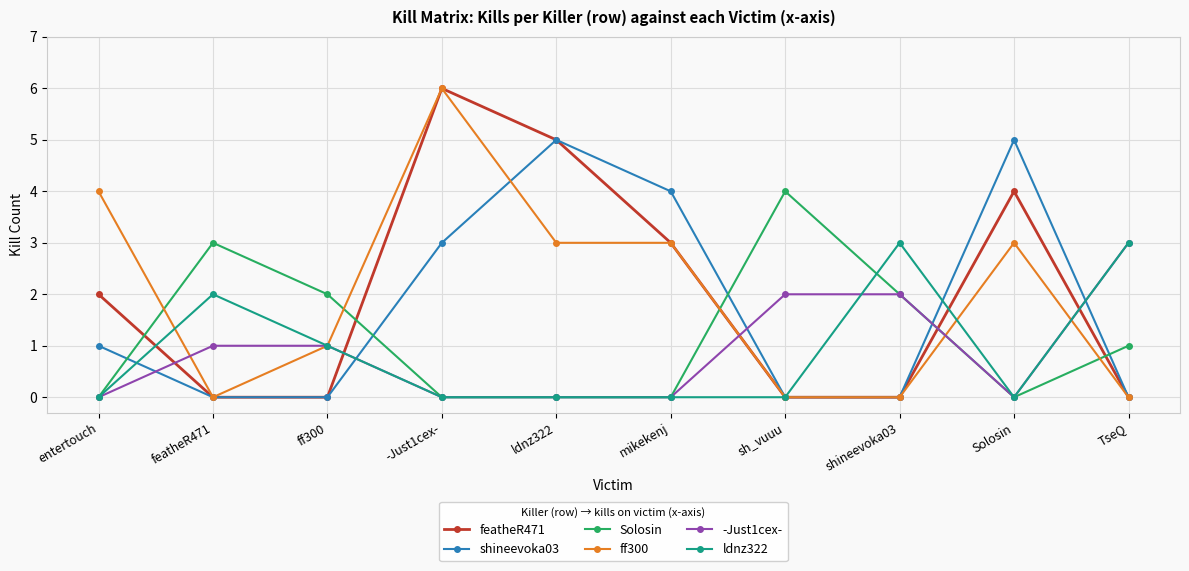

Where is the first local maximum for ldnz322?

featheR471